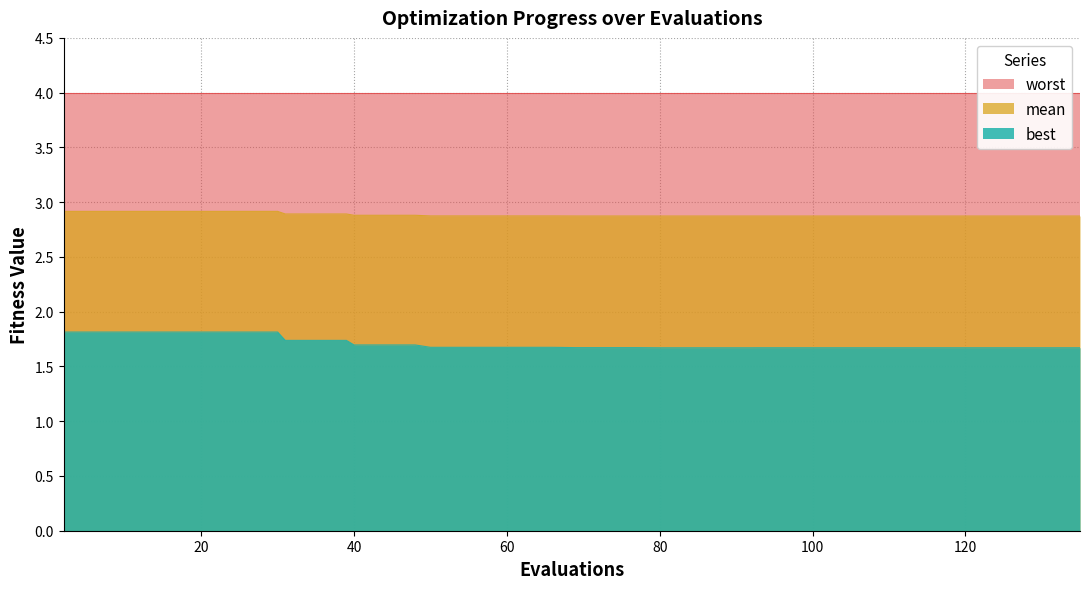

True or false: mean and best cross at least once.

False